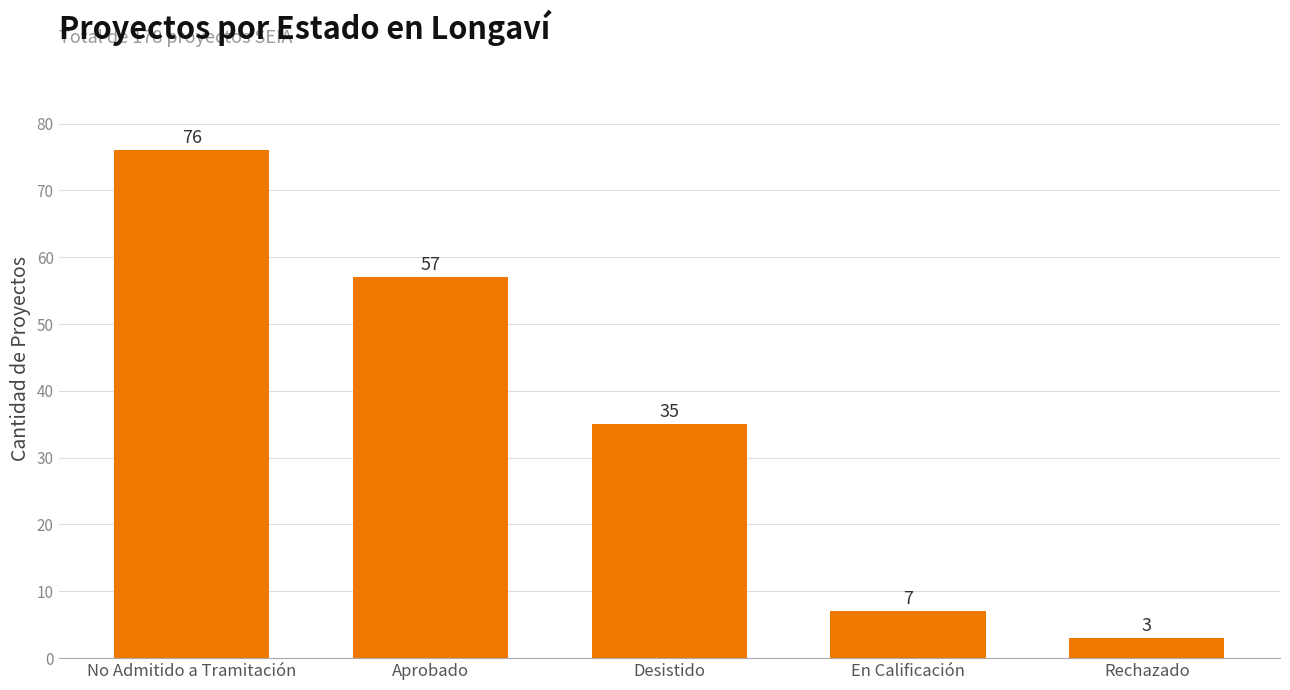

List the labels in order of value, largest first.

No Admitido a Tramitación, Aprobado, Desistido, En Calificación, Rechazado